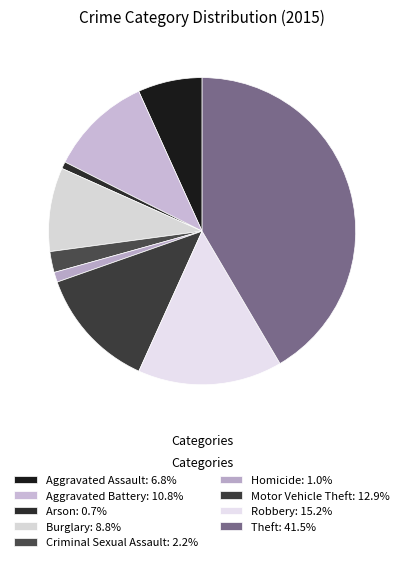

Does Arson account for over 50% of the chart?

No